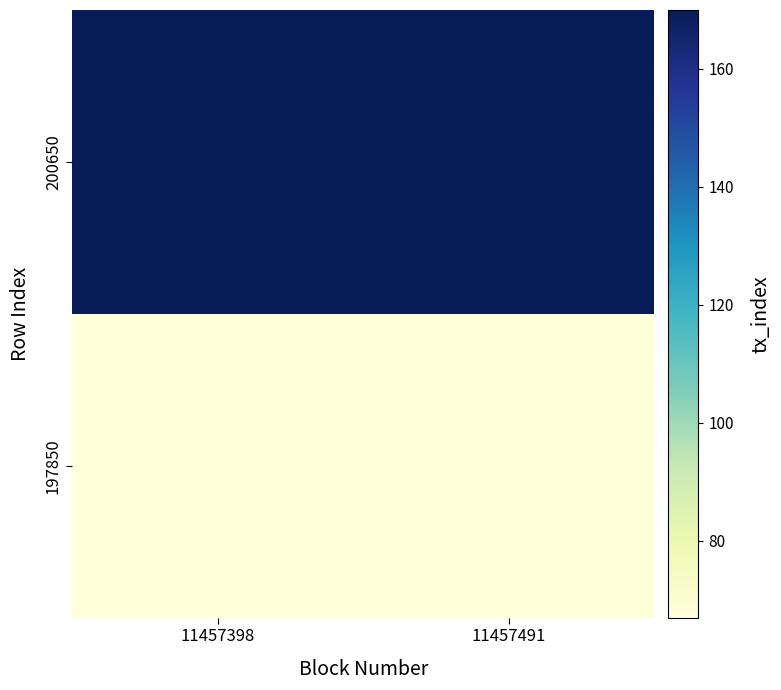

Count the number of categories in the chart.

2